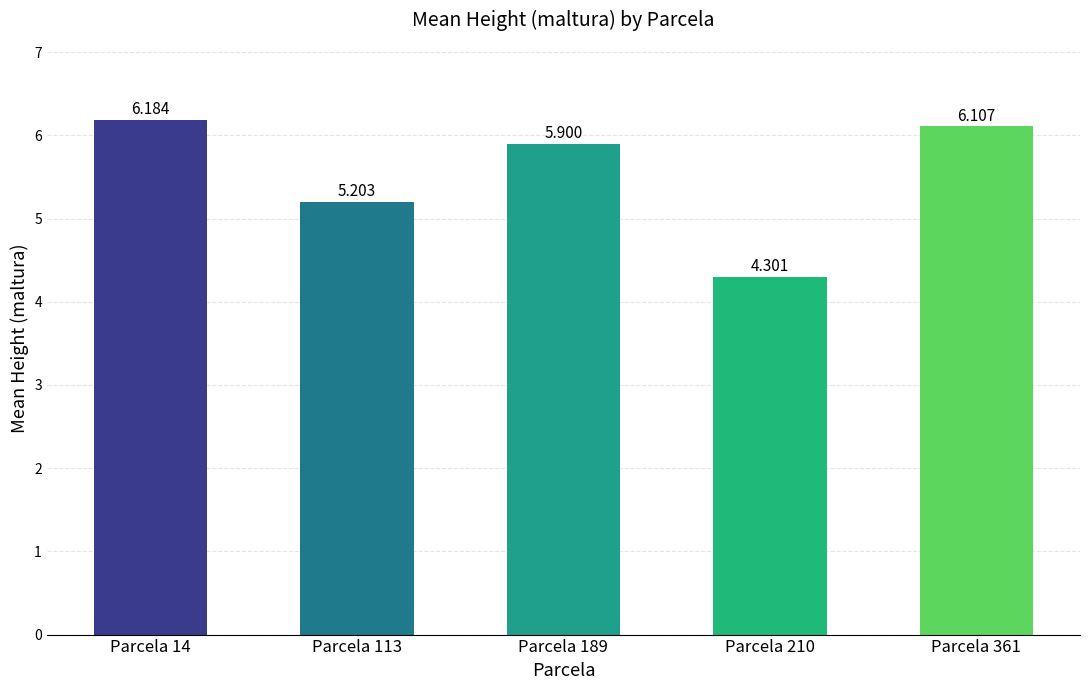

What is the ratio of the value at Parcela 210 to the value at Parcela 14?

0.7